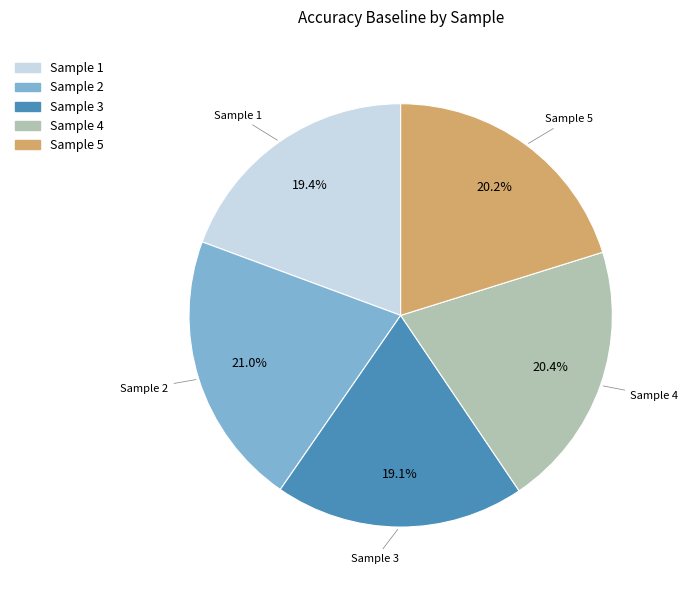

Is there any slice that represents more than half of the pie?

No